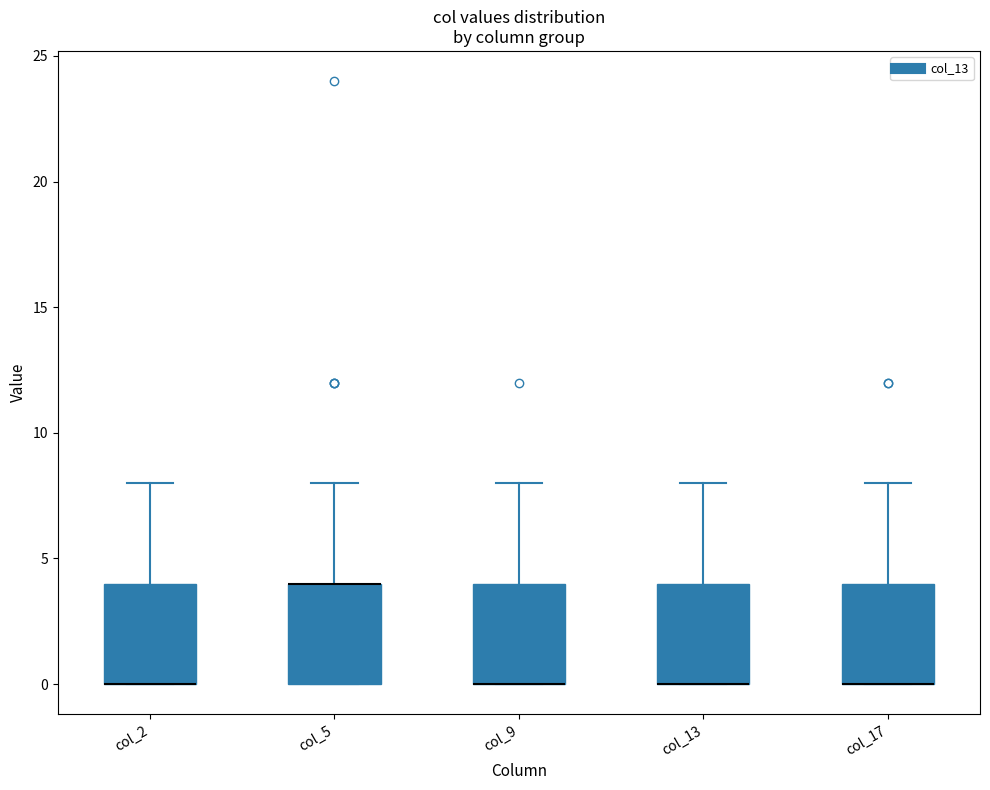

Reading left to right, read every box against the y-axis: the position of its median line, the range the box covers, and the ends of its whiskers. The values are not printed on the chart, so give them approximately, as read against the axis.

col_2: median 0 (drawn on the box's lower edge), box 0 to 4, whiskers 0 to 8
col_5: median 4 (drawn on the box's upper edge), box 0 to 4, whiskers 0 to 8
col_9: median 0 (drawn on the box's lower edge), box 0 to 4, whiskers 0 to 8
col_13: median 0 (drawn on the box's lower edge), box 0 to 4, whiskers 0 to 8
col_17: median 0 (drawn on the box's lower edge), box 0 to 4, whiskers 0 to 8